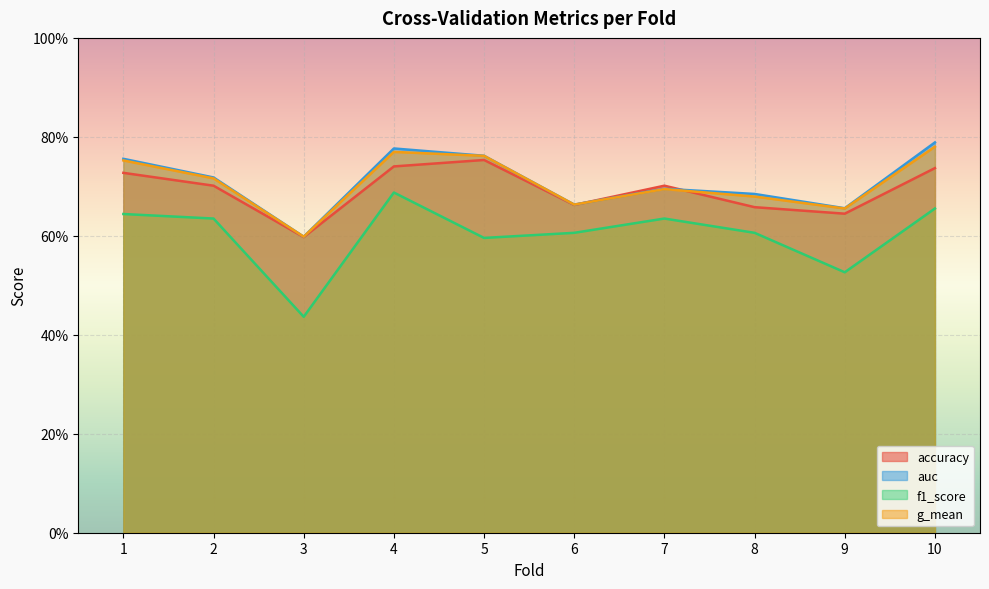

True or false: accuracy and g_mean cross at least once.

True